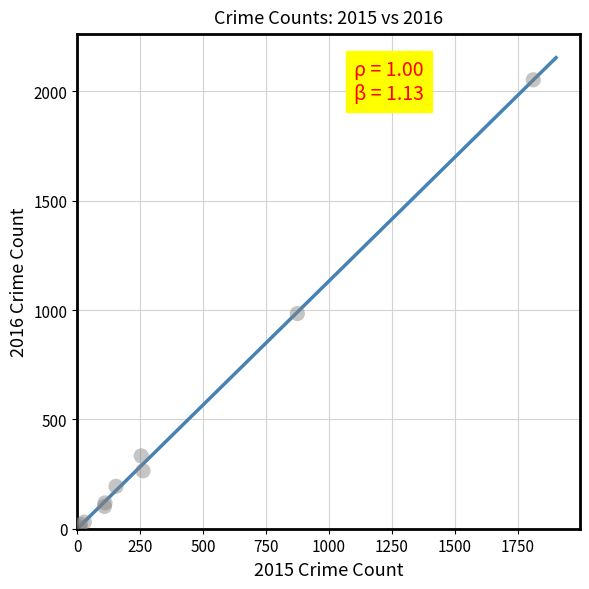

What Y value in the scatter plot is closest to 1030?

984